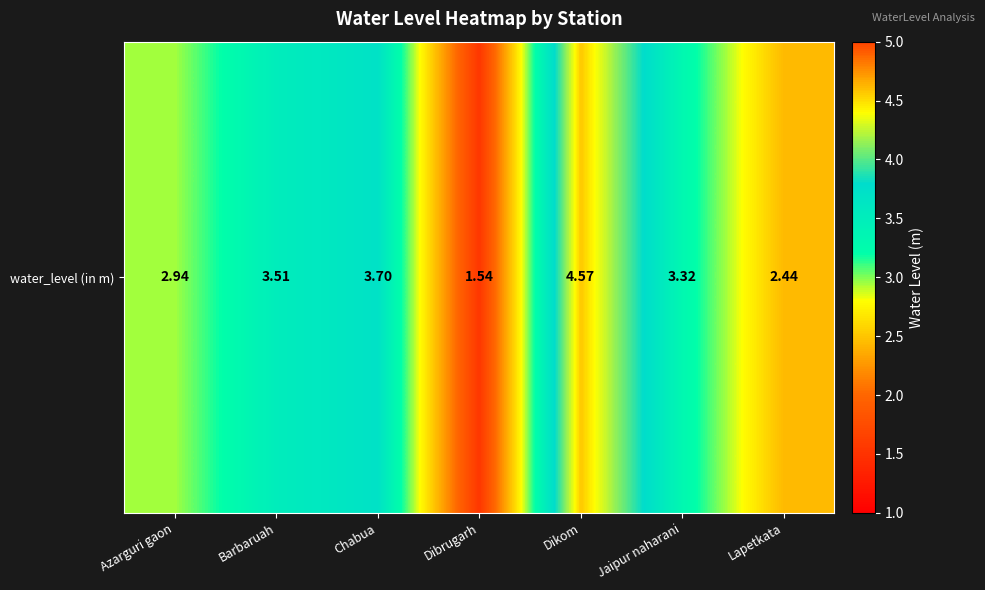

Rank the categories by value from highest to lowest.

Dikom, Chabua, Barbaruah, Jaipur naharani, Azarguri gaon, Lapetkata, Dibrugarh